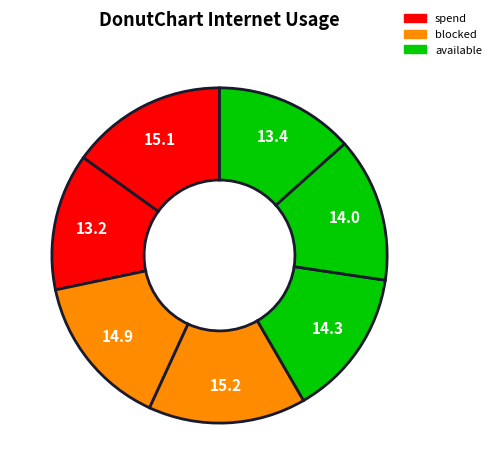

Count the number of slices in the pie.

7